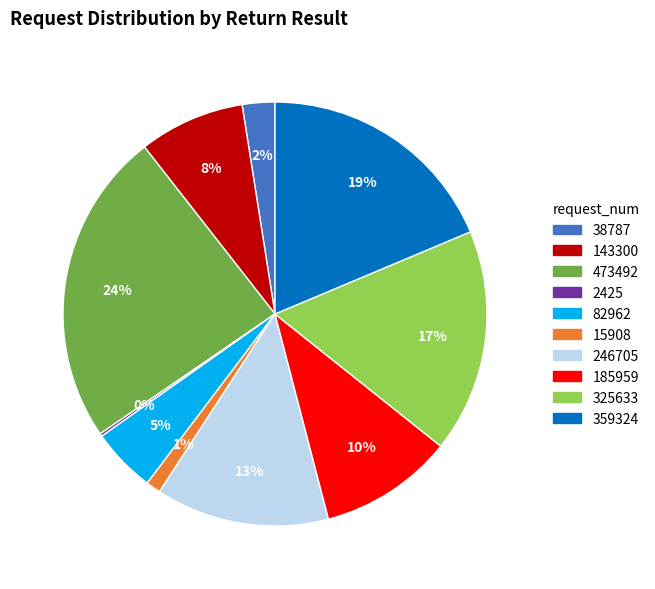

True or false: 15908 accounts for 1% of the total.

True